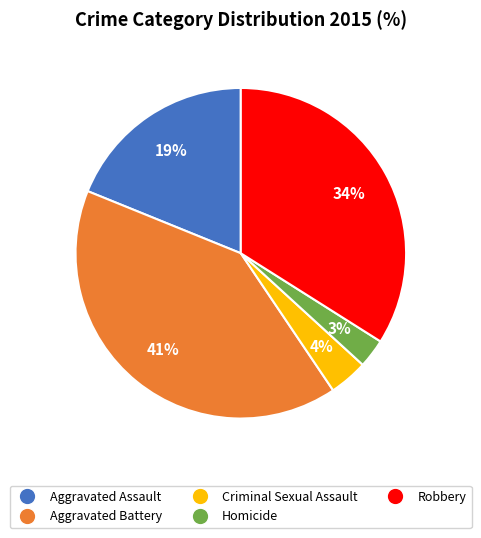

Does any single category account for the majority?

No